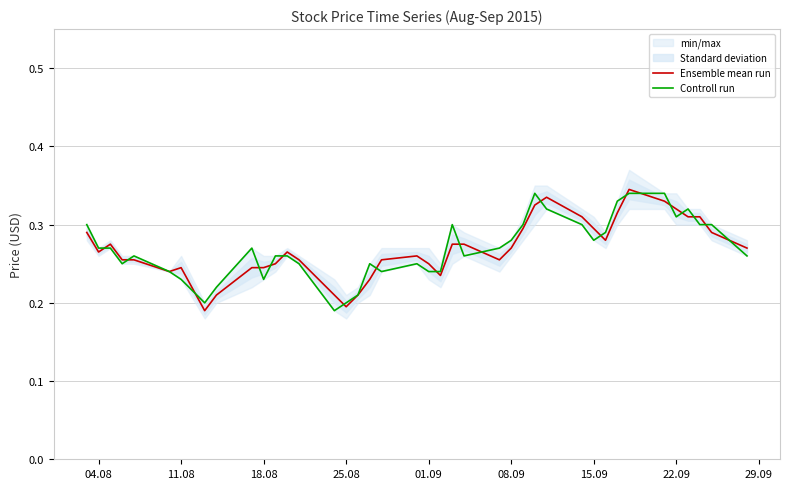

At how many categories does at least one series exceed 0?

40